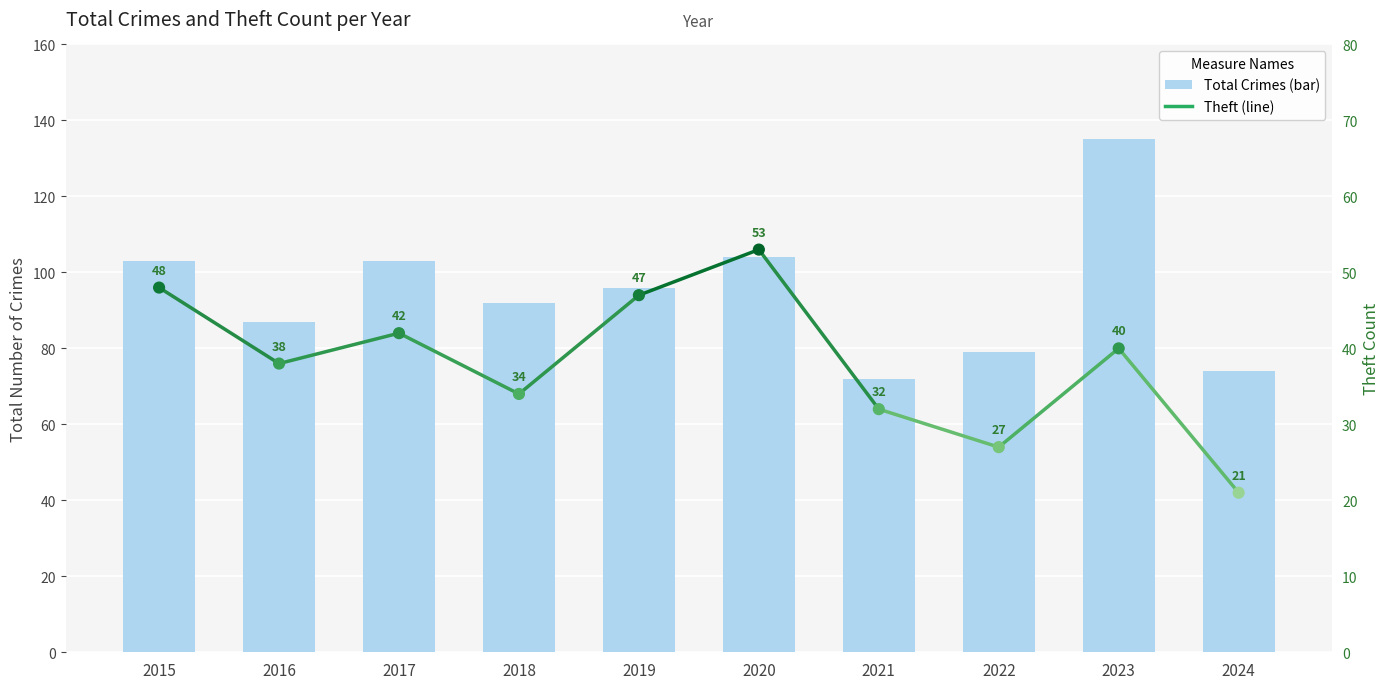

What is the ratio of the value at 2021 to the value at 2016?

0.8